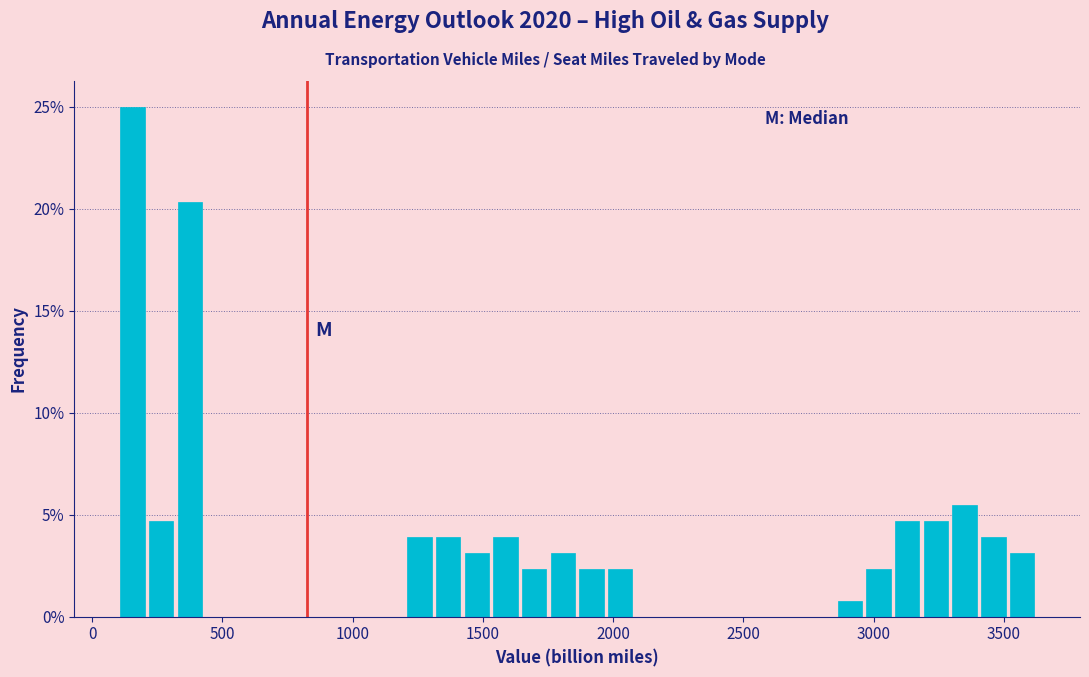

Read against the x-axis, roughly where is the centre of the tallest bar?

150